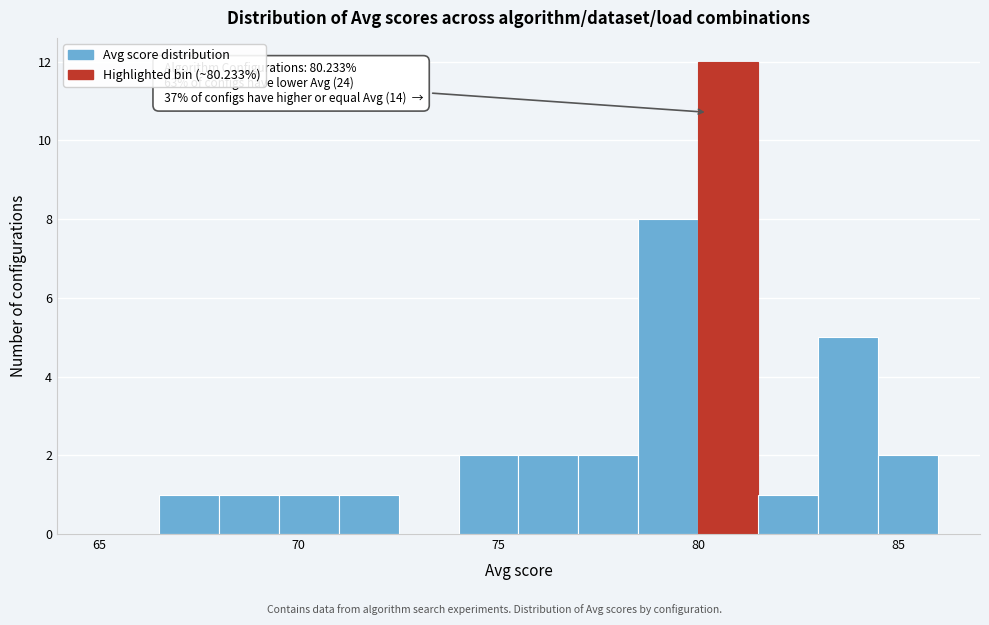

Around what value on the x-axis is the tallest bar? Give the approximate position of its centre, as read against the axis.

81.0